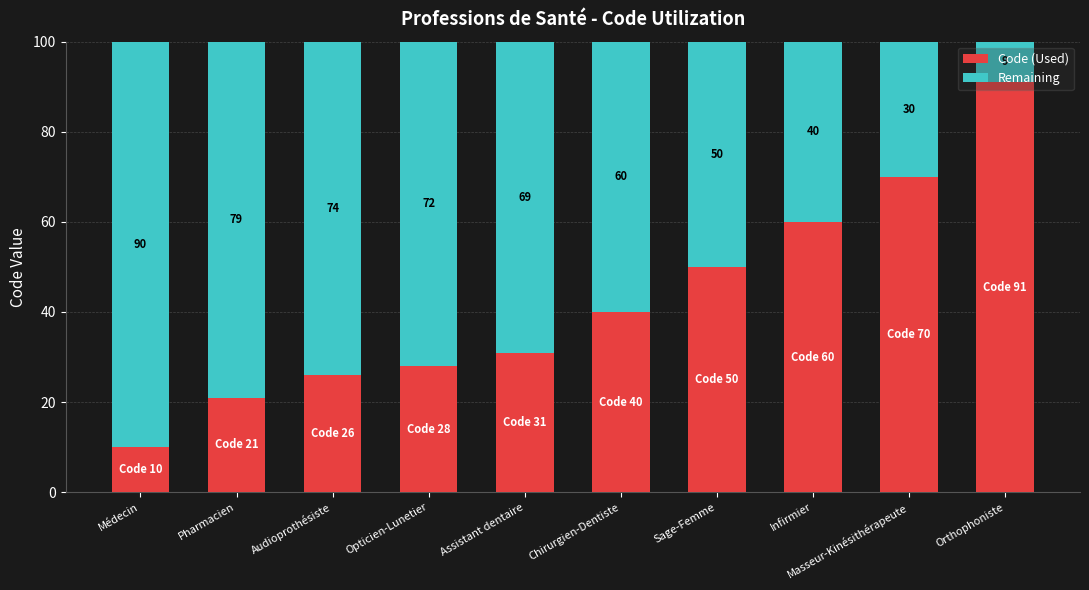

Are the bars grouped side by side (vs. stacked)?

No